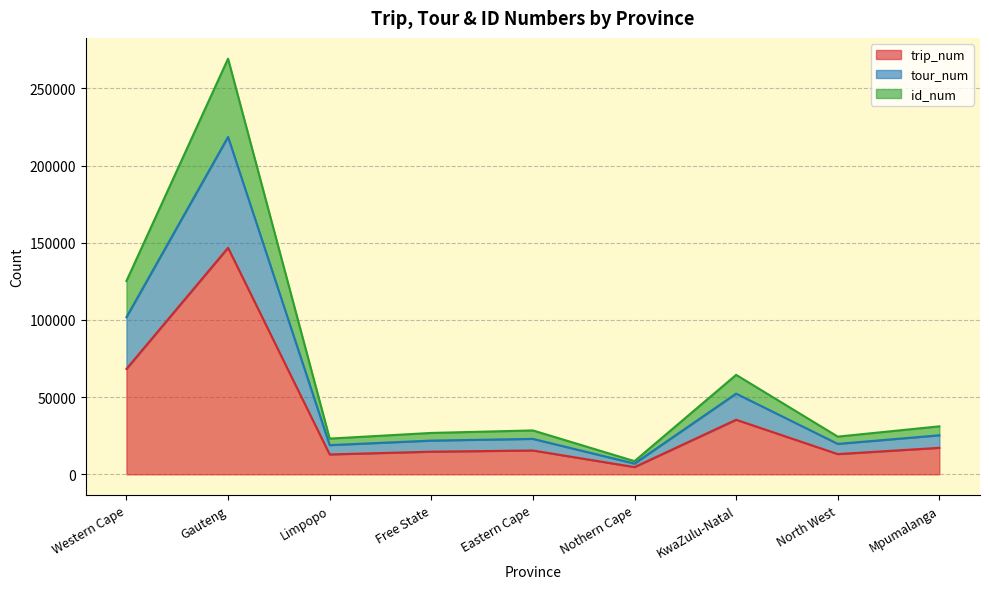

At which category does tour_num reach its first local peak?

Gauteng